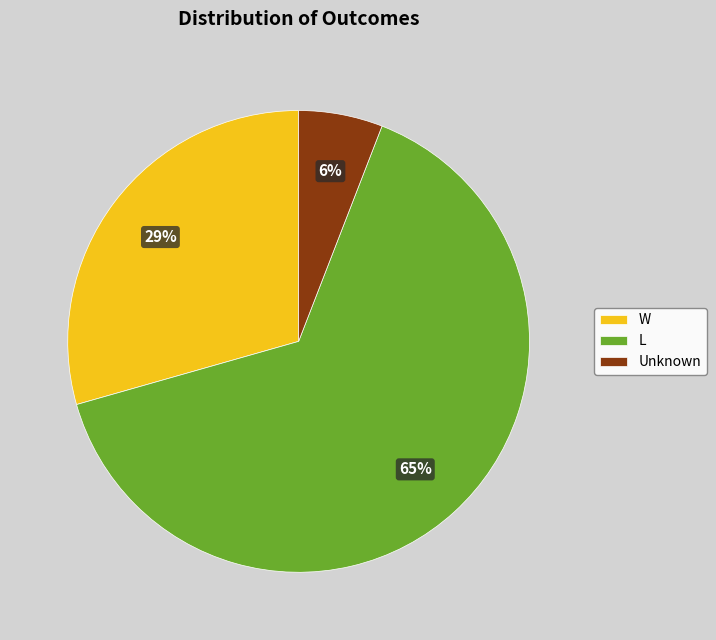

To the nearest percent, what portion does W represent?

29%